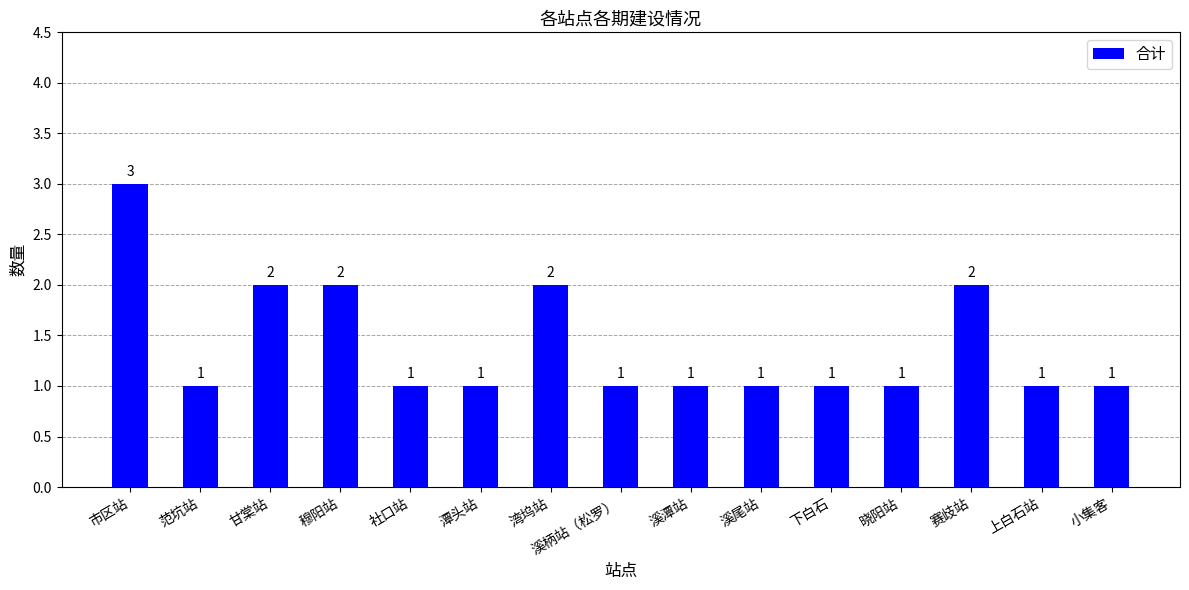

What is the difference between the second highest and second lowest values?

1